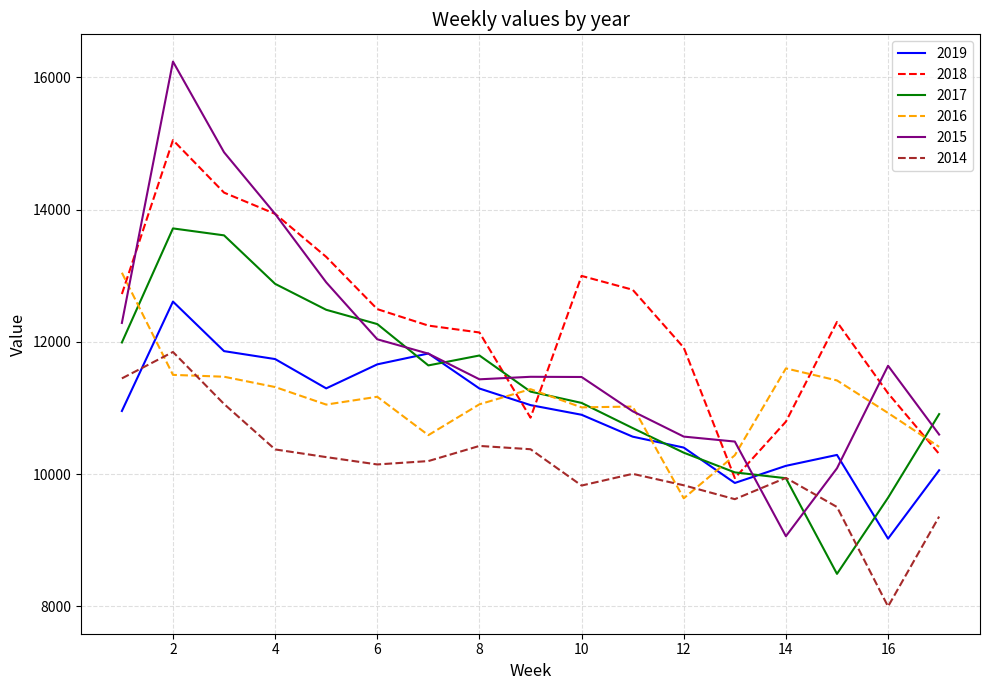

What is the smallest value displayed?

8000